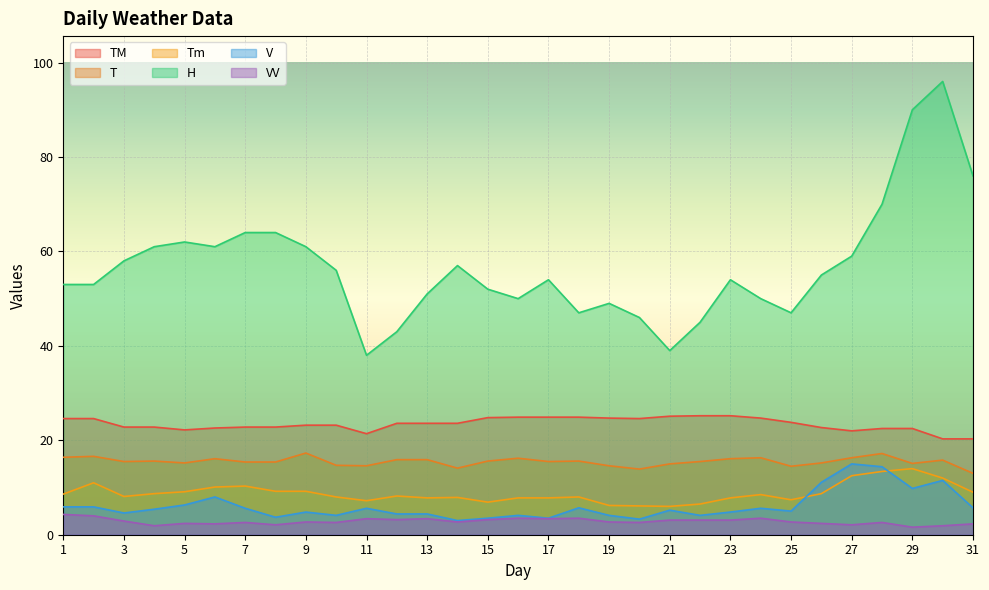

List the series in order of their peak value, lowest first.

VV, Tm, V, T, TM, H